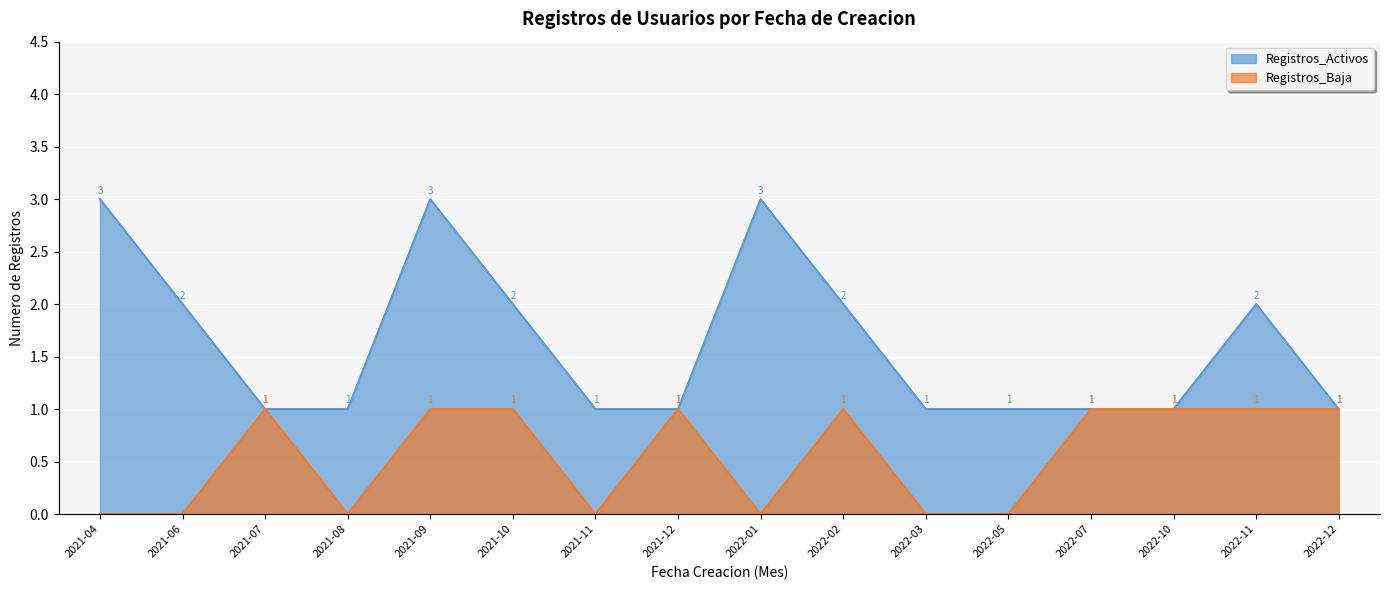

List the series in order of their peak value, highest first.

Registros_Activos, Registros_Baja